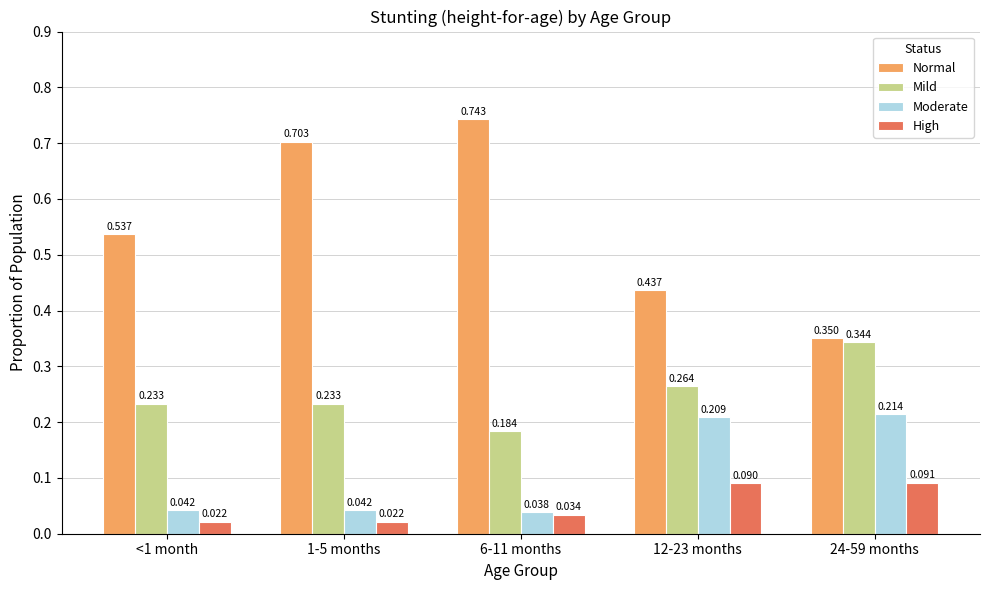

Which series has the widest spread of values?

Normal